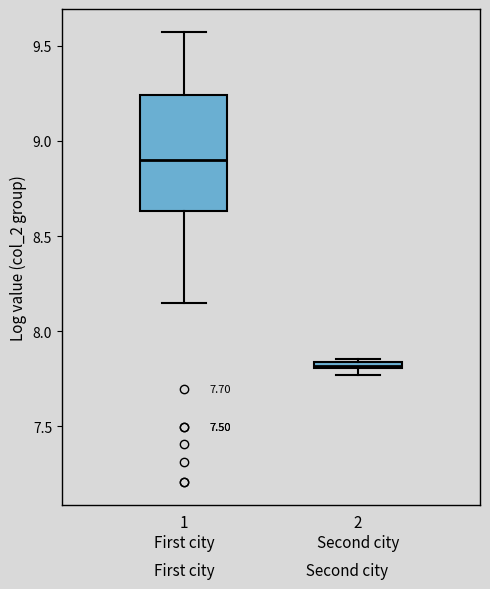

Comparing the boxes themselves (not the whiskers), which one is the tallest?

1 First city